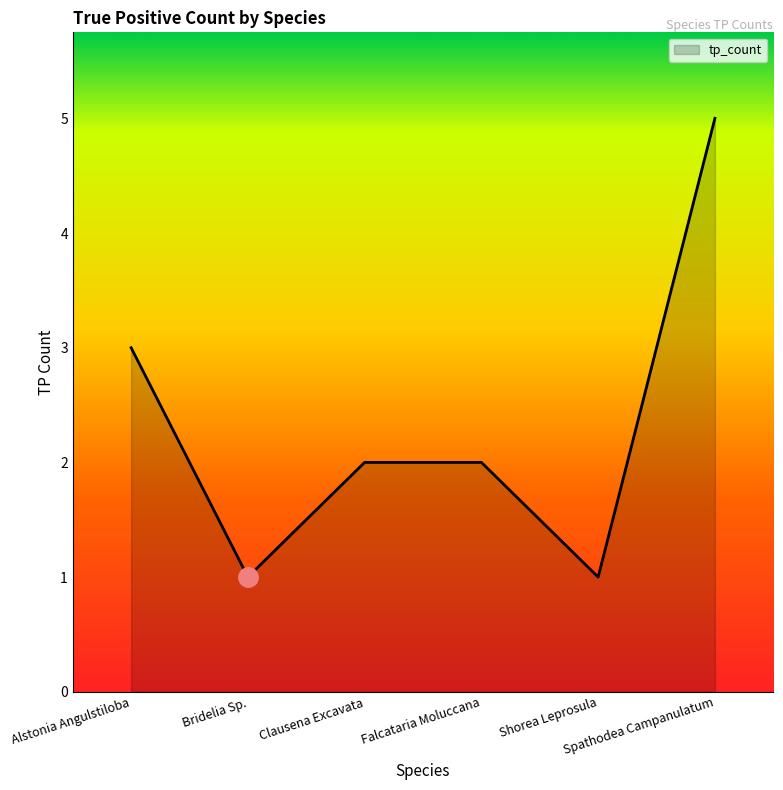

What is the change in value from Alstonia Angulstiloba to Shorea Leprosula?

-2